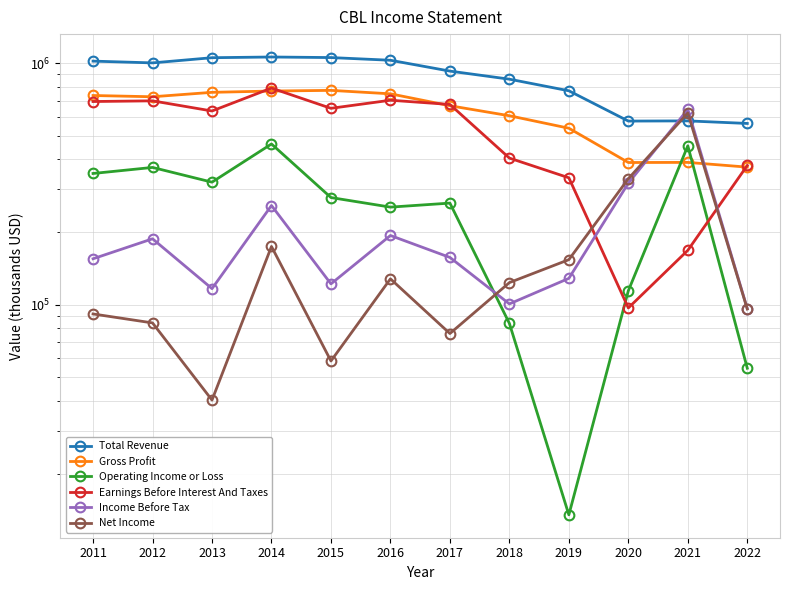

Which series has the widest spread of values?

Earnings Before Interest And Taxes